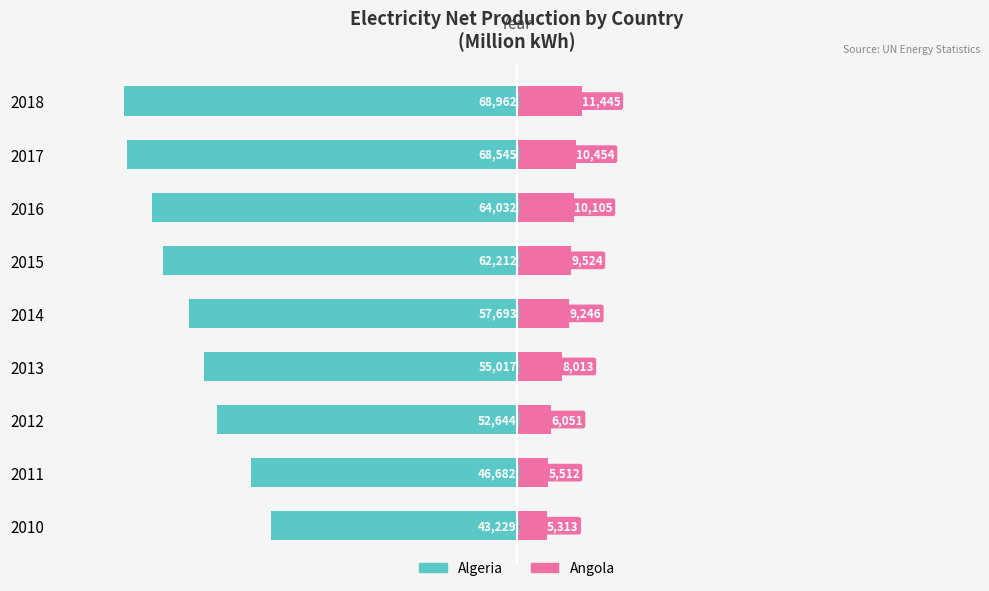

What is the difference between the highest and lowest values at 2012?

58695